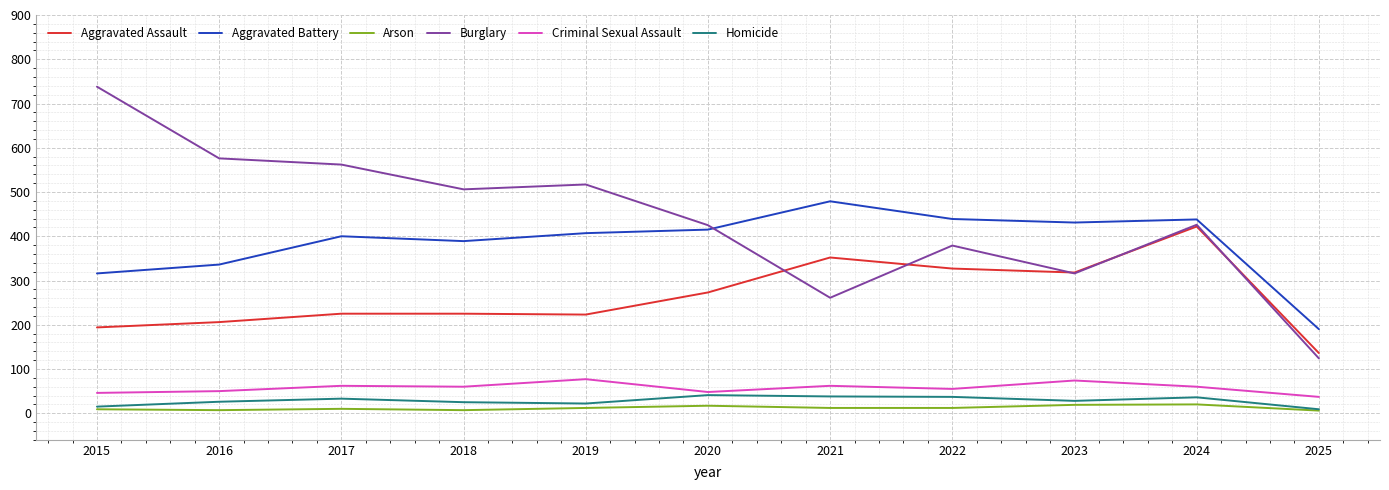

What is the difference between the Burglary values at 2017 and 2016?

14